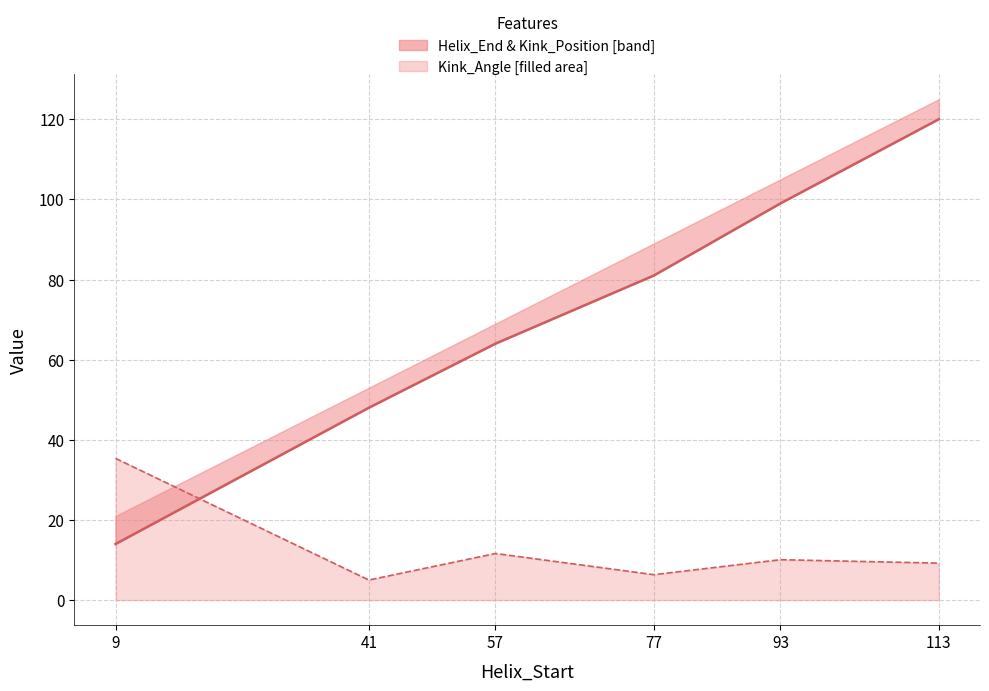

How many lines are shown in the chart?

2